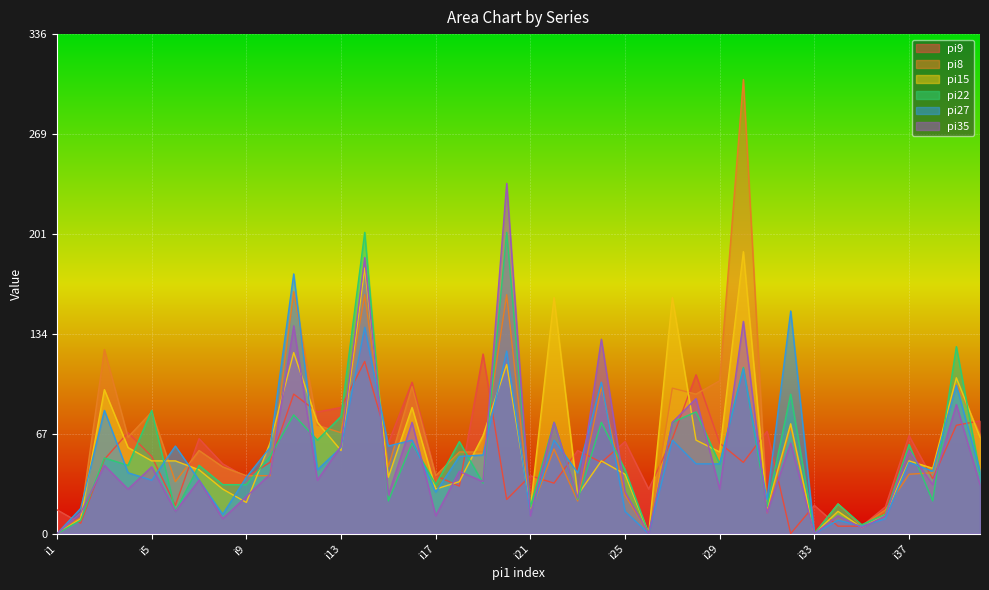

The pi15 series shows 21 at i9. True or false?

True